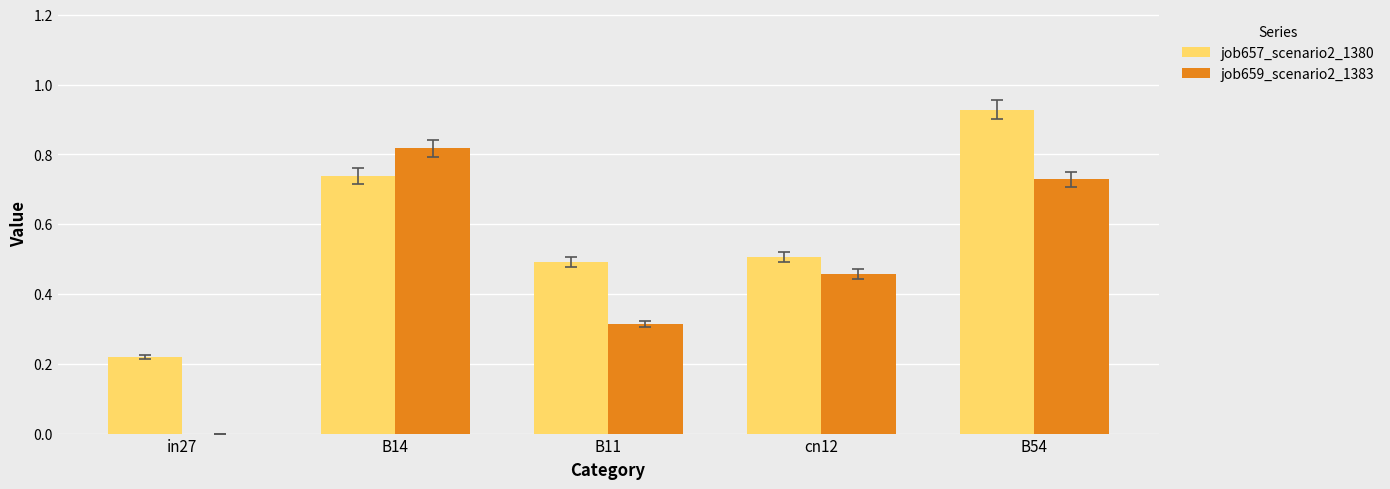

What is the sum of all job657_scenario2_1380 values?

2.9